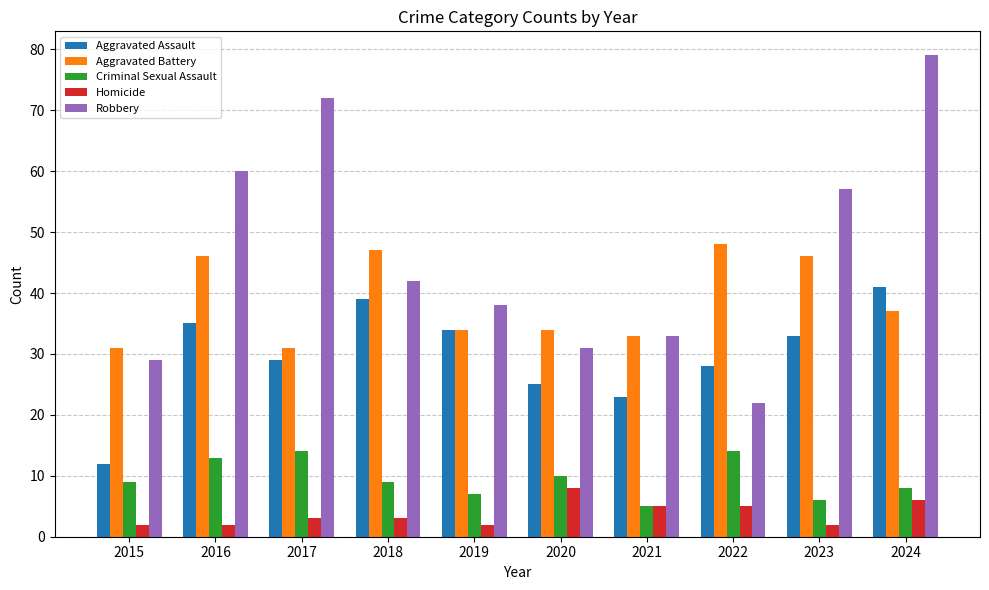

How many groups of bars are there?

10